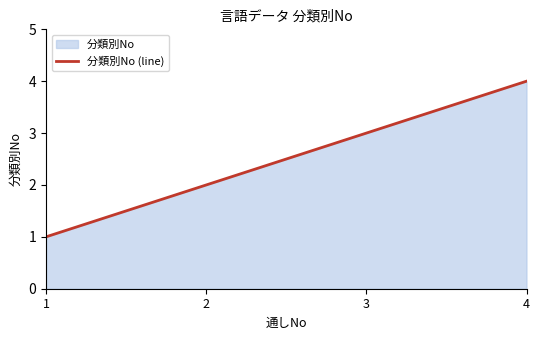

True or false: the data shows 2 at 2.

True